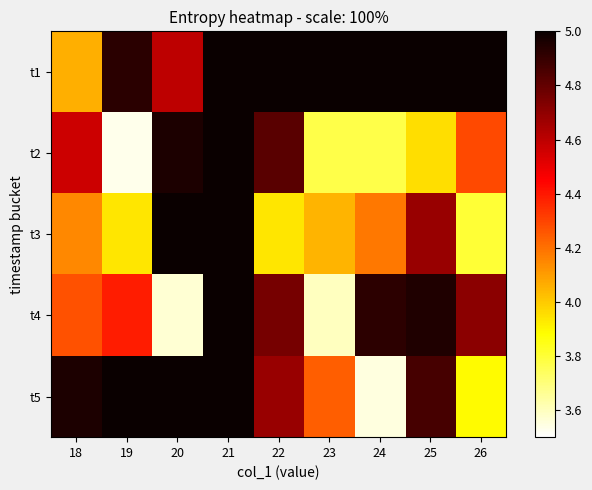

What is the difference between the highest and lowest values at 21?

1.6